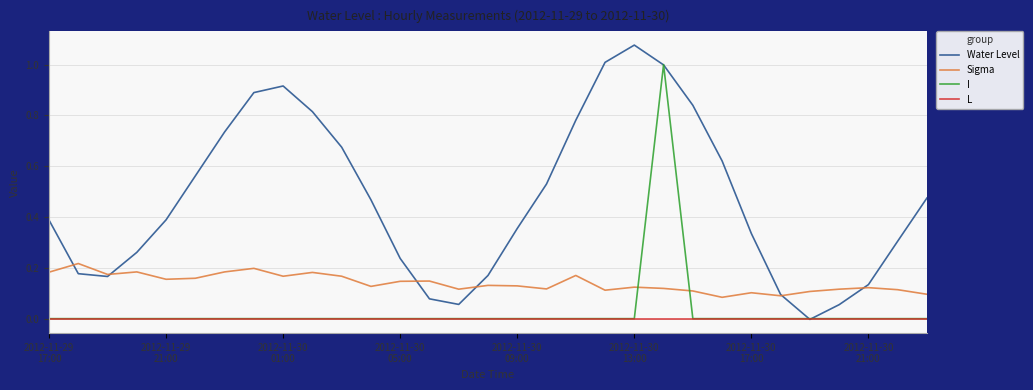

Which series has the widest spread of values?

Water Level